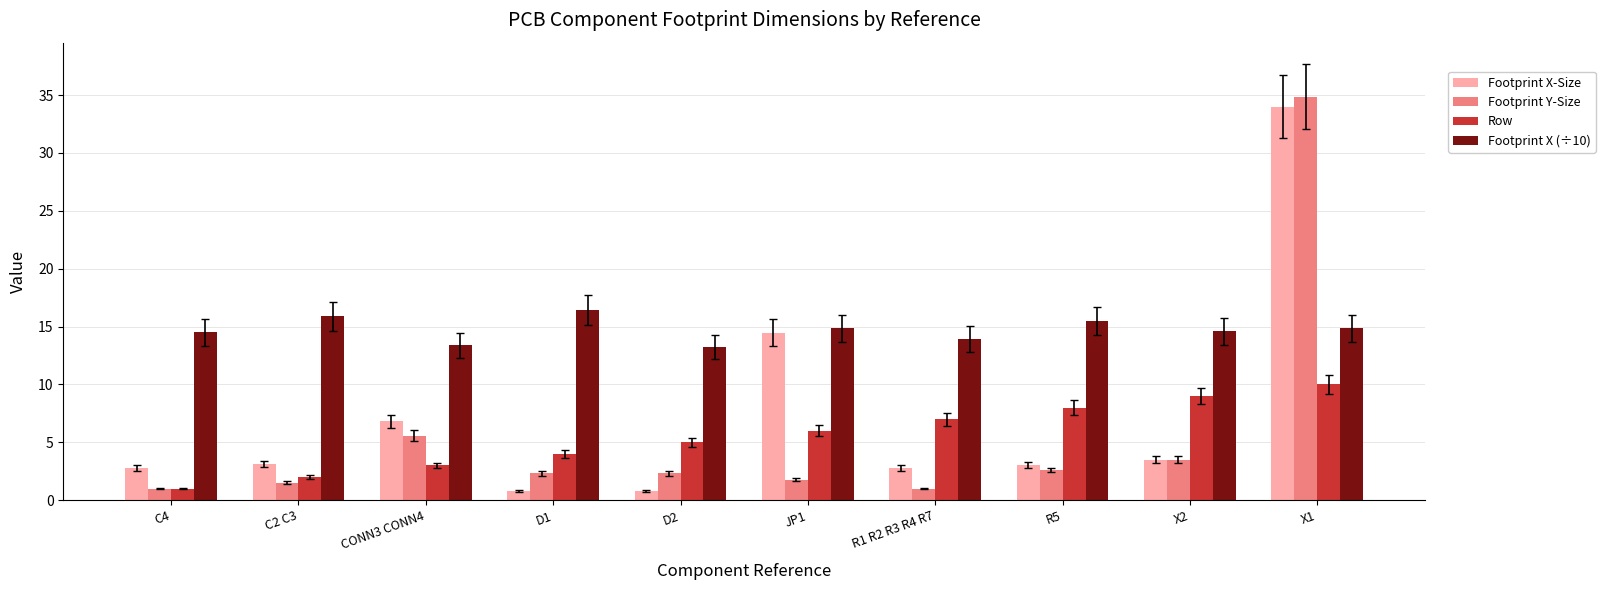

Rank the series at R1 R2 R3 R4 R7 from highest to lowest value.

Footprint X (÷10), Row, Footprint X-Size, Footprint Y-Size